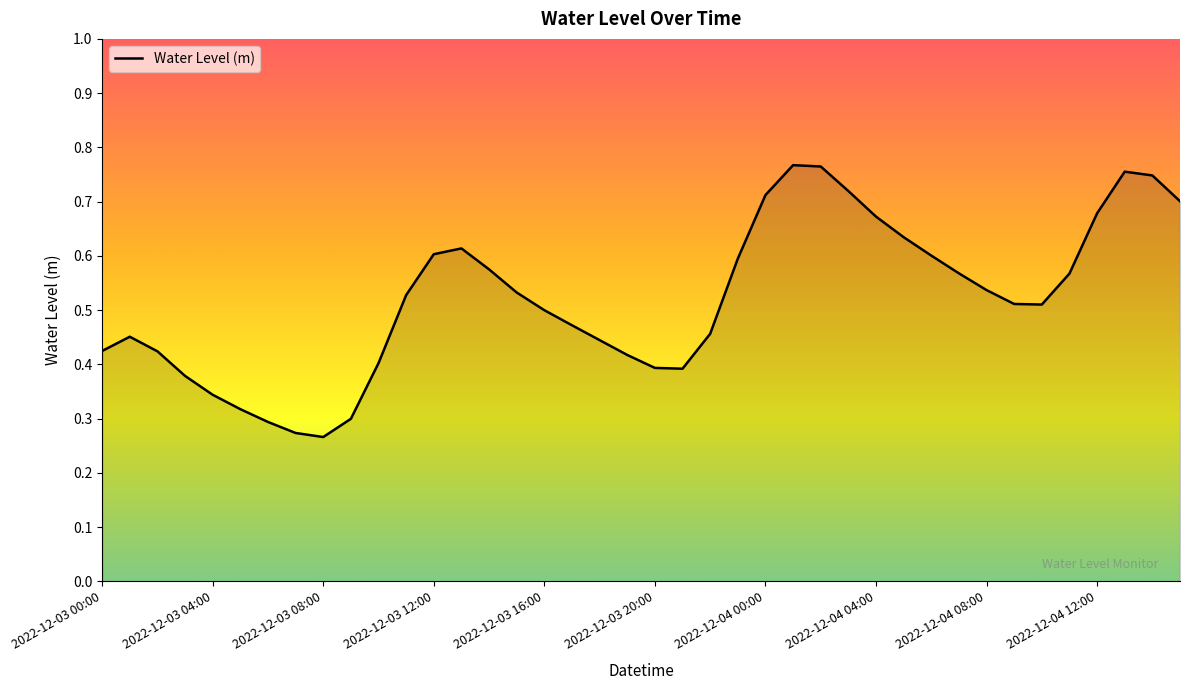

Is this an area chart (filled region under the line)?

Yes